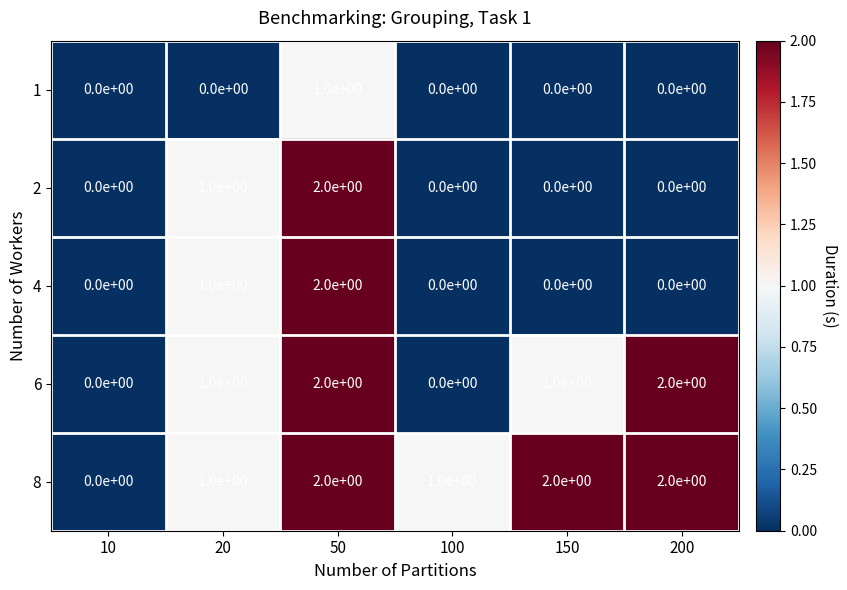

True or false: 6 has a value of 0 at 20.

False